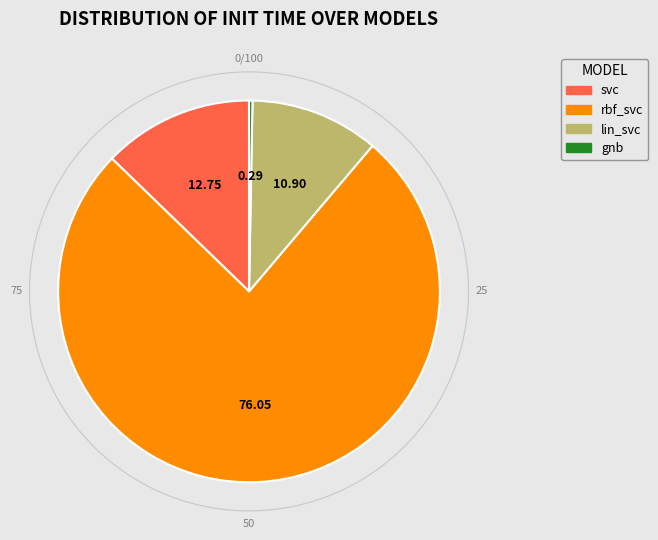

What is the largest slice in the pie chart?

rbf_svc